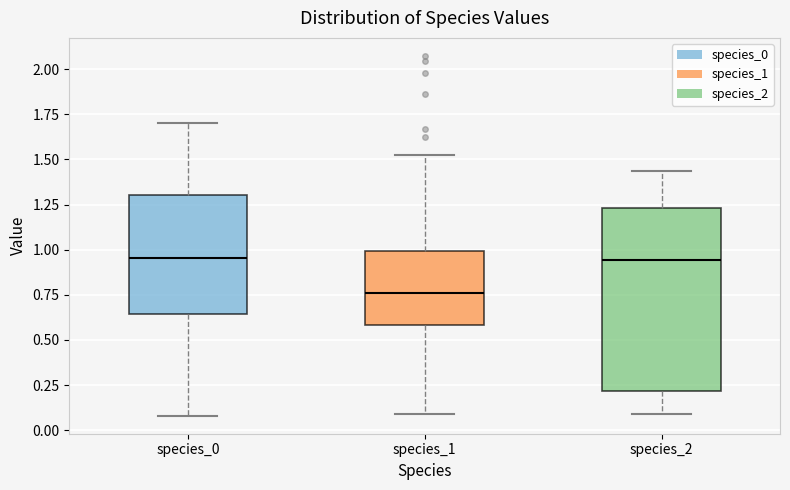

Where is the upper edge of the box for species_0 on the y-axis? The values are not printed on the chart, so give them approximately, as read against the axis.

1.30